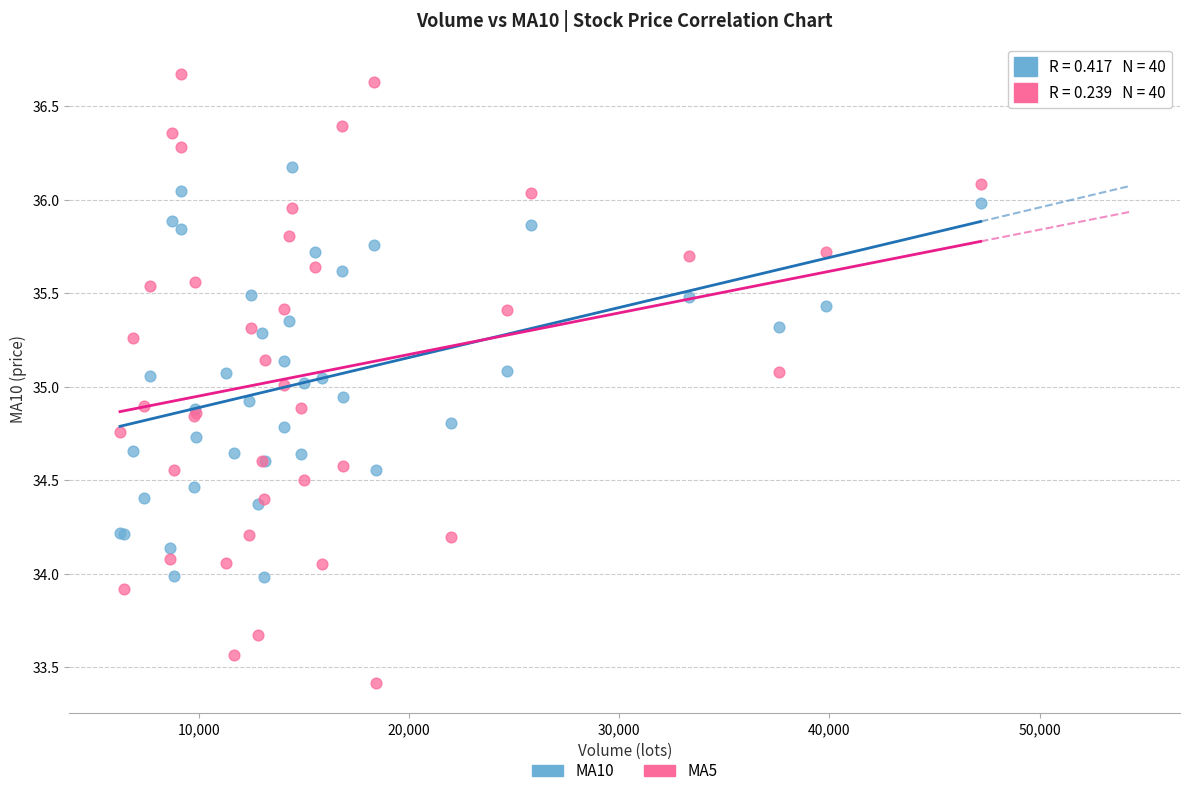

What are all the series names shown in the legend?

MA10, MA5